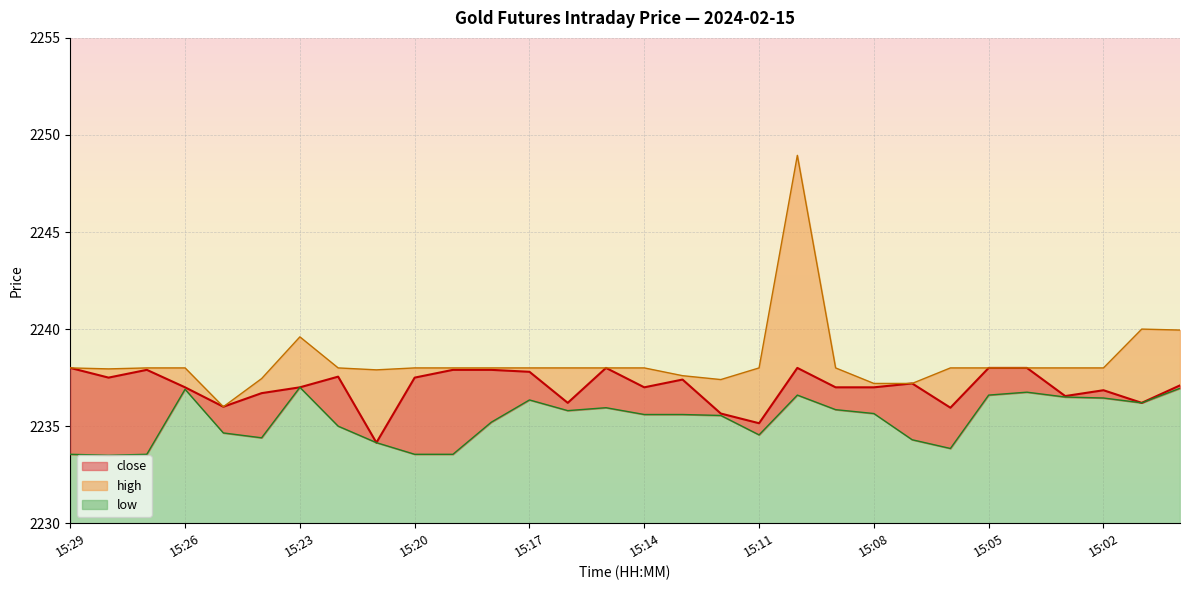

Which series has the largest total across all categories?

high